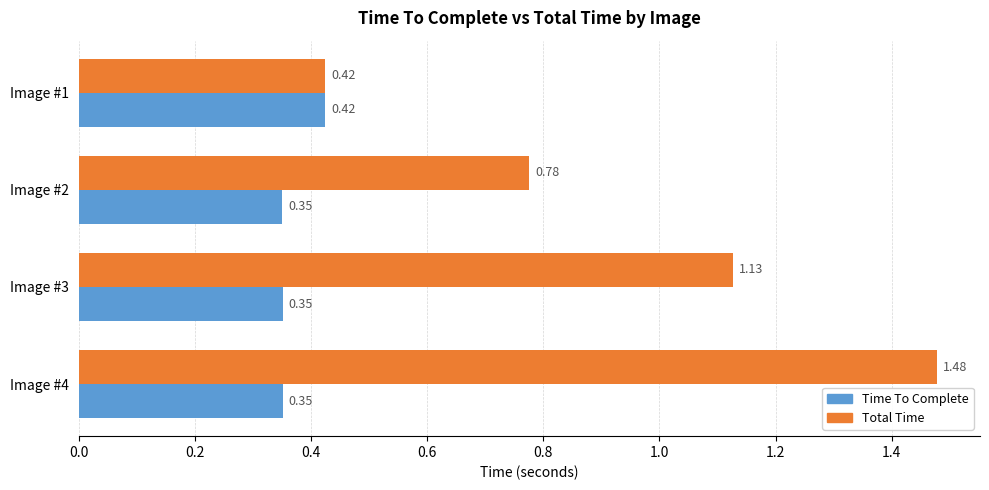

Count the number of categories in the chart.

4